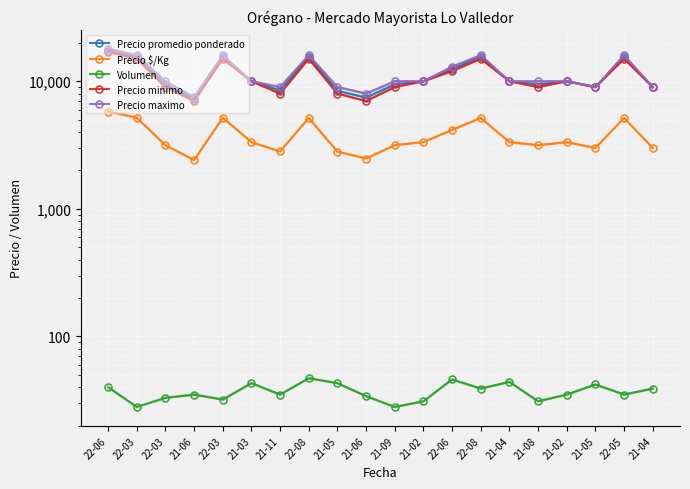

True or false: Precio maximo and Precio minimo cross at least once.

False